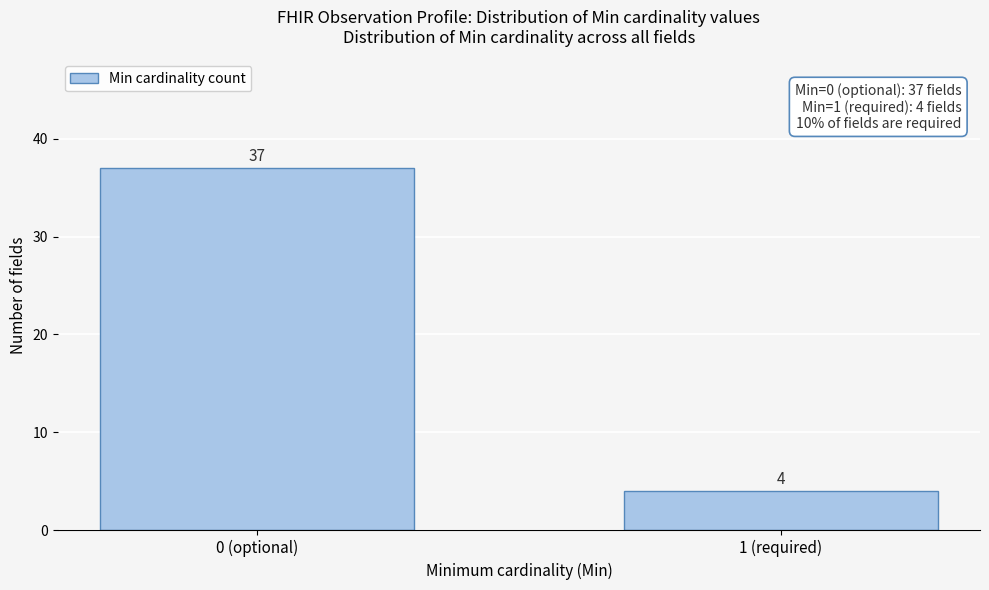

Reading left to right, transcribe all the data shown in this chart.

0 (optional)=37	1 (required)=4